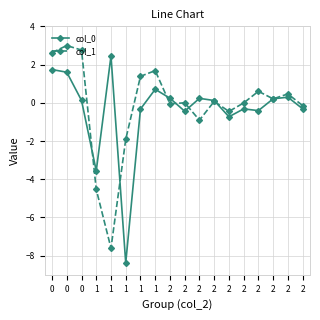

At which category does col_0 reach its first local valley?

1